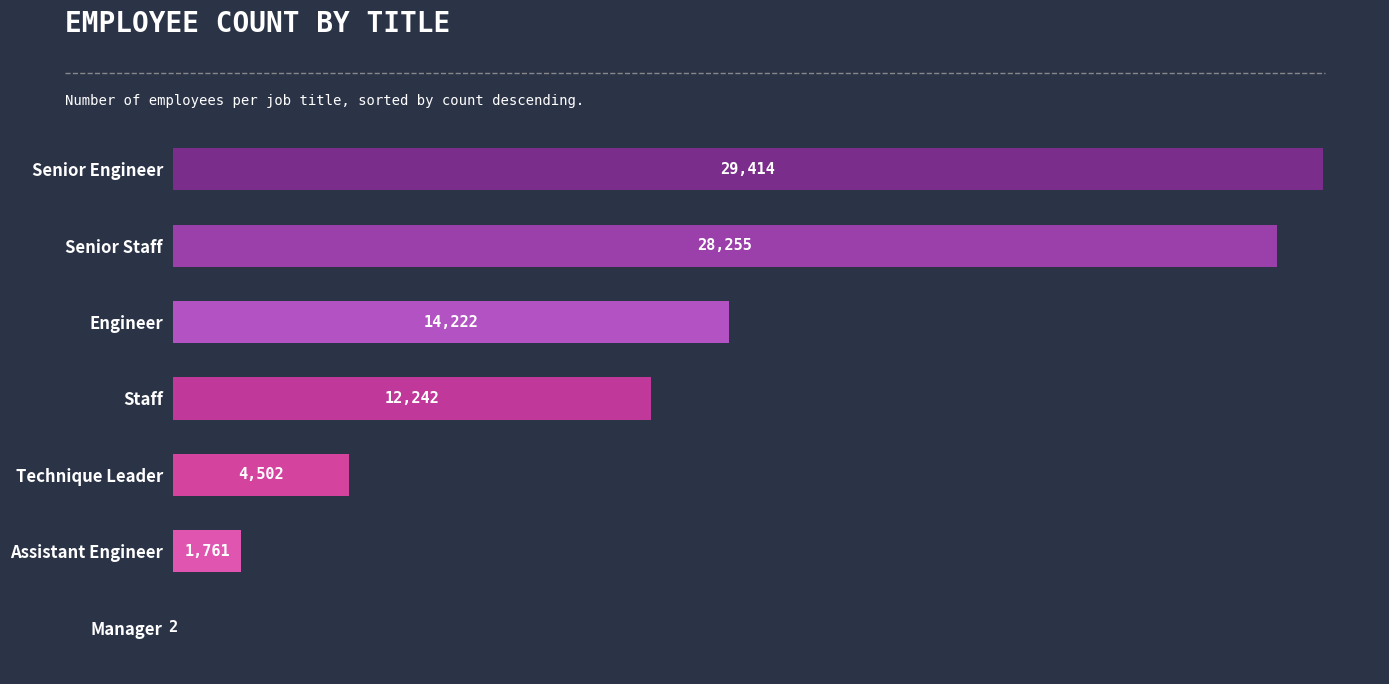

Which label corresponds to the largest value in the chart?

Senior Engineer